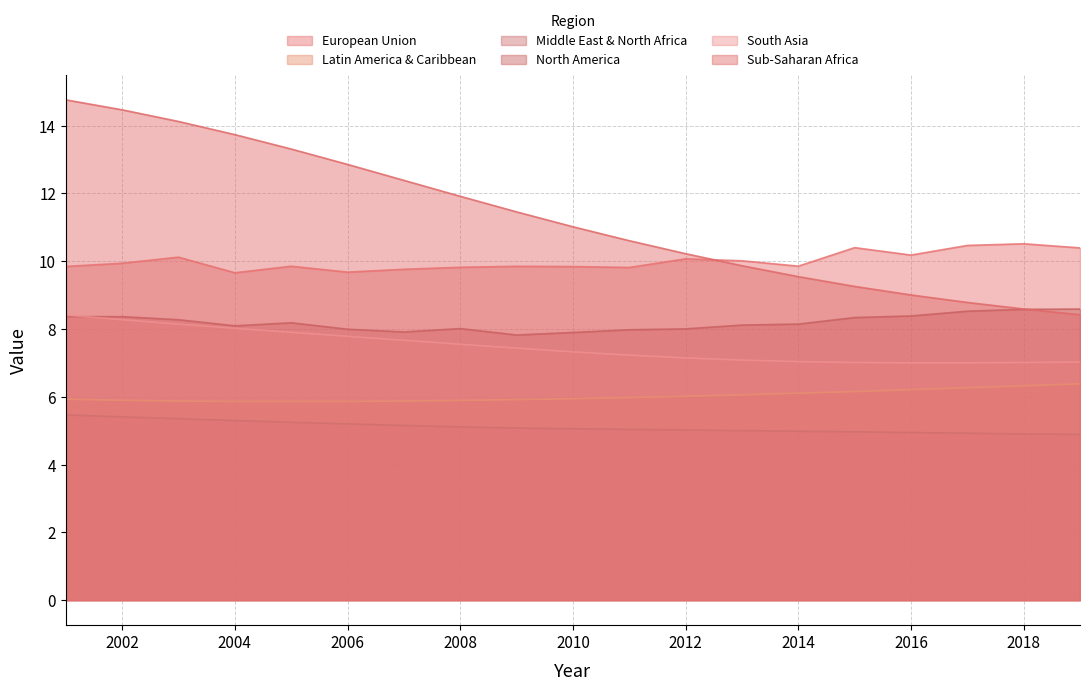

Reading left to right, list all the values displayed in this chart.

European Union: 2001=9.8	2002=9.9	2003=10.1	2004=9.7	2005=9.8	2006=9.7	2007=9.8	2008=9.8	2009=9.8	2010=9.8	2011=9.8	2012=10.1	2013=10.0	2014=9.9	2015=10.4	2016=10.2	2017=10.5	2018=10.5	2019=10.4
Latin America & Caribbean: 2001=5.9	2002=5.9	2003=5.9	2004=5.9	2005=5.9	2006=5.9	2007=5.9	2008=5.9	2009=5.9	2010=5.9	2011=6.0	2012=6.0	2013=6.1	2014=6.1	2015=6.2	2016=6.2	2017=6.3	2018=6.3	2019=6.4
Middle East & North Africa: 2001=5.5	2002=5.4	2003=5.4	2004=5.3	2005=5.2	2006=5.2	2007=5.2	2008=5.1	2009=5.1	2010=5.1	2011=5.0	2012=5.0	2013=5.0	2014=5.0	2015=5.0	2016=4.9	2017=4.9	2018=4.9	2019=4.9
North America: 2001=8.4	2002=8.4	2003=8.3	2004=8.1	2005=8.2	2006=8.0	2007=7.9	2008=8.0	2009=7.8	2010=7.9	2011=8.0	2012=8.0	2013=8.1	2014=8.1	2015=8.3	2016=8.4	2017=8.5	2018=8.6	2019=8.6
South Asia: 2001=8.4	2002=8.3	2003=8.1	2004=8.0	2005=7.9	2006=7.8	2007=7.7	2008=7.5	2009=7.4	2010=7.3	2011=7.2	2012=7.1	2013=7.1	2014=7.0	2015=7.0	2016=7.0	2017=7.0	2018=7.0	2019=7.0
Sub-Saharan Africa: 2001=14.8	2002=14.5	2003=14.1	2004=13.7	2005=13.3	2006=12.9	2007=12.4	2008=11.9	2009=11.5	2010=11.0	2011=10.6	2012=10.2	2013=9.9	2014=9.5	2015=9.3	2016=9.0	2017=8.8	2018=8.6	2019=8.4